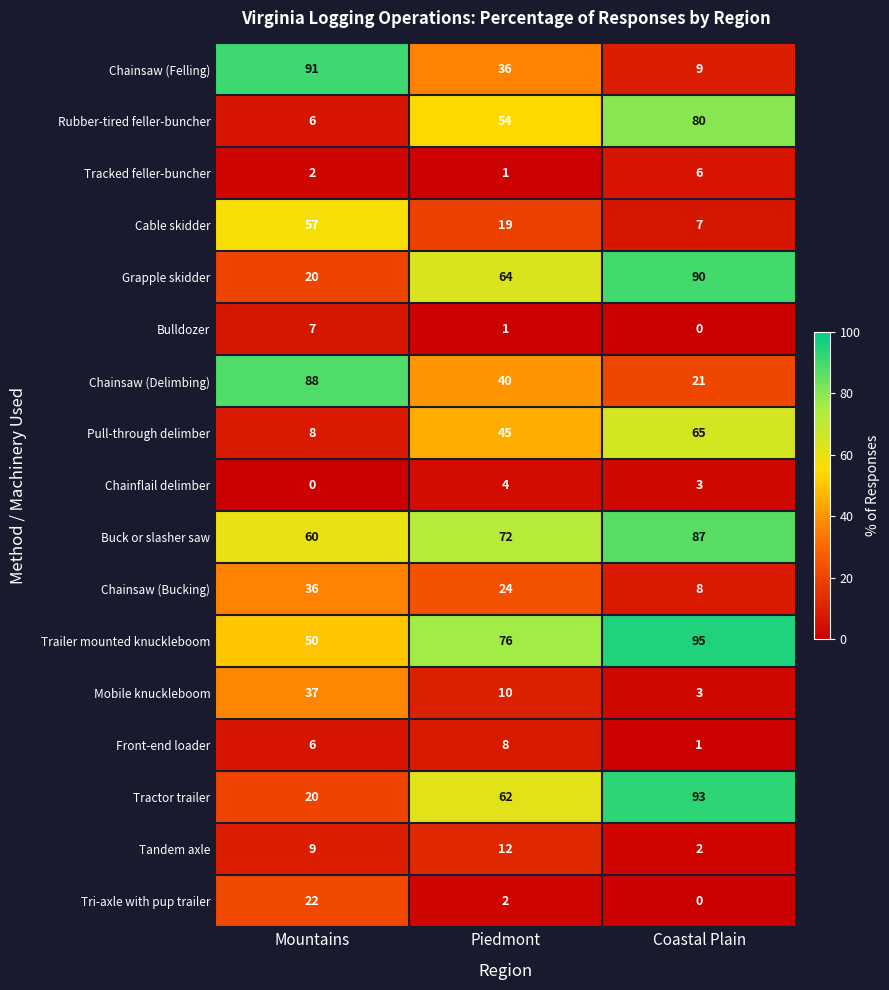

True or false: Tractor trailer has a value of 30 at Mountains.

False